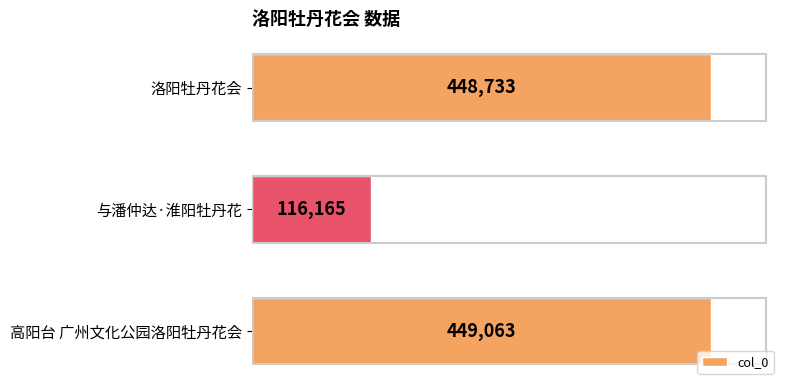

List the labels in order of value, largest first.

高阳台 广州文化公园洛阳牡丹花会, 洛阳牡丹花会, 与潘仲达·淮阳牡丹花